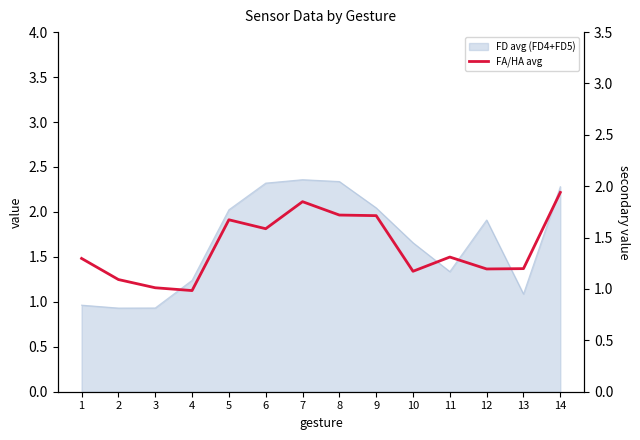

Is it true that the value at 1 is 1.3?

True